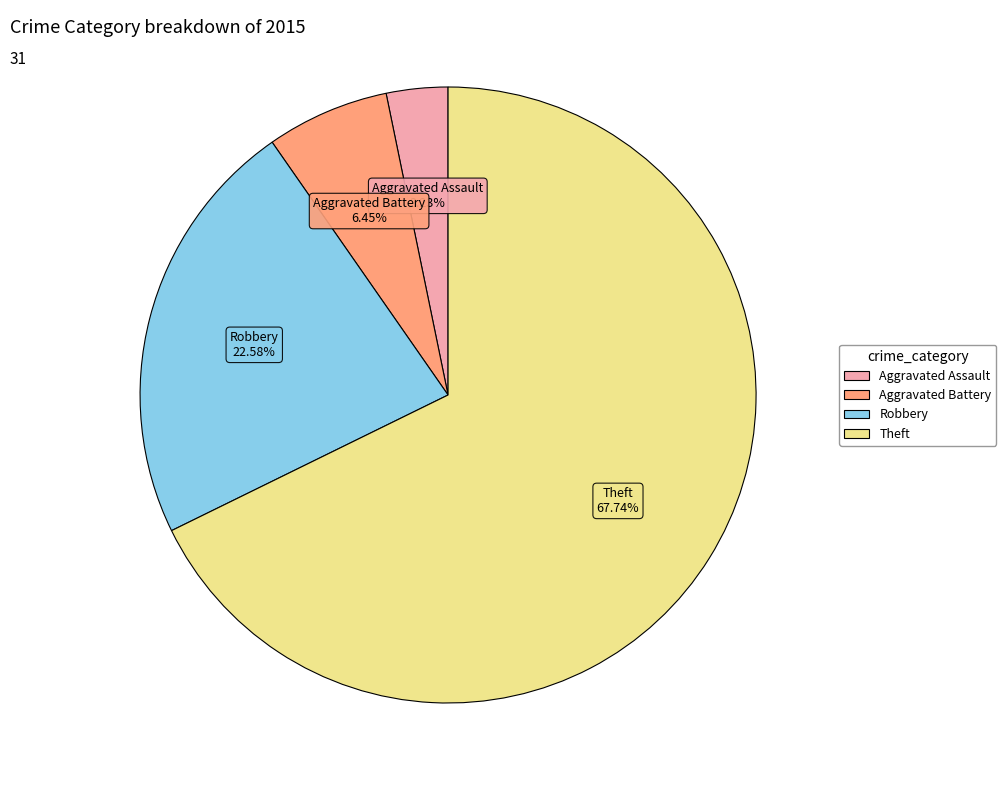

Do Robbery and Aggravated Assault together represent more than half of the pie?

No